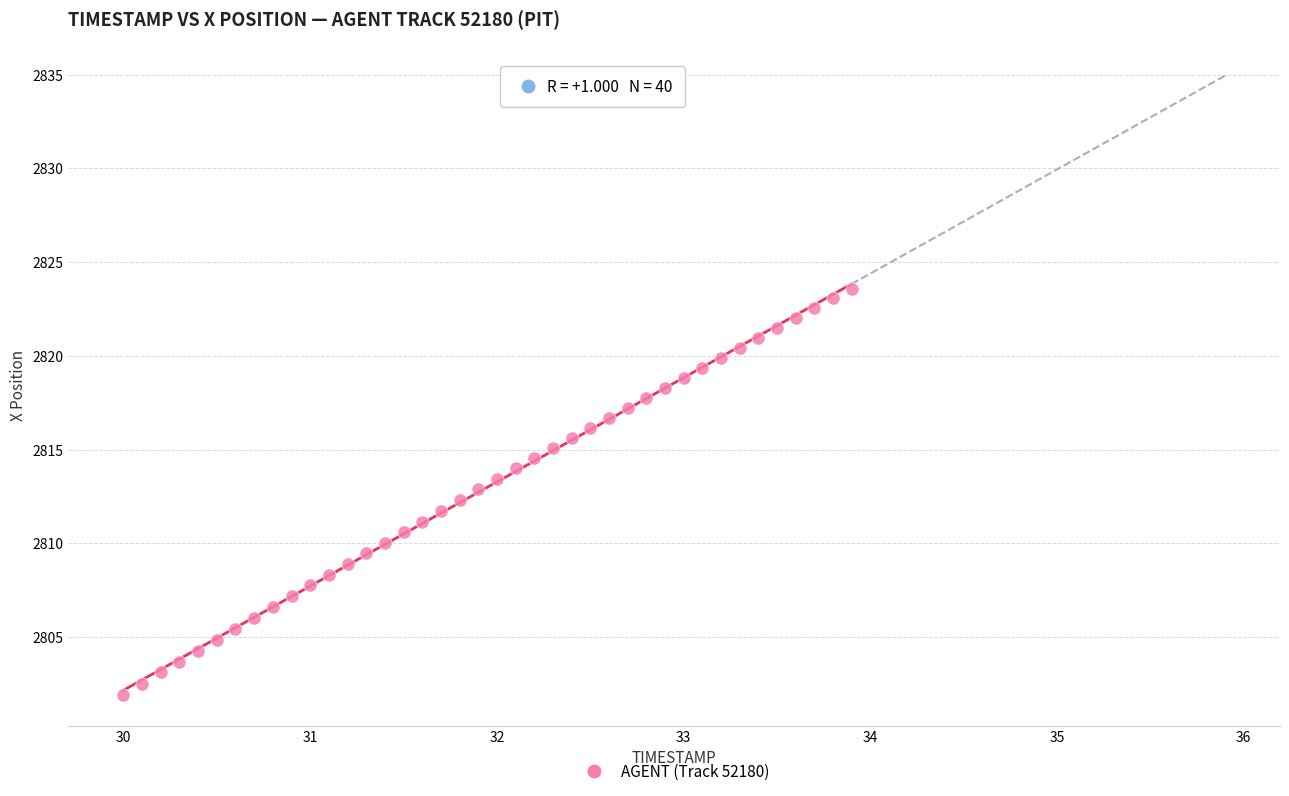

What is the range of X values (max minus min)?

3.9